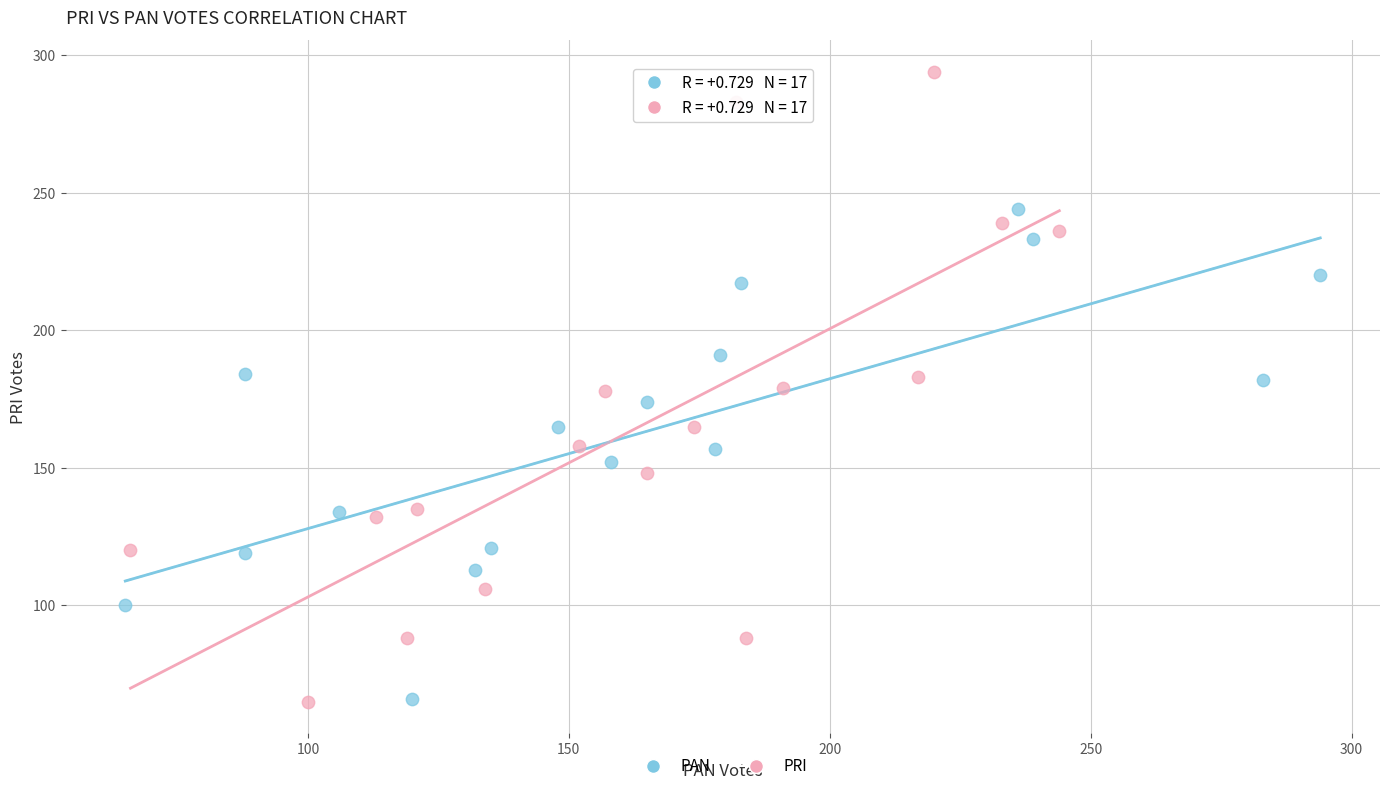

Which series reaches the maximum Y coordinate?

PRI